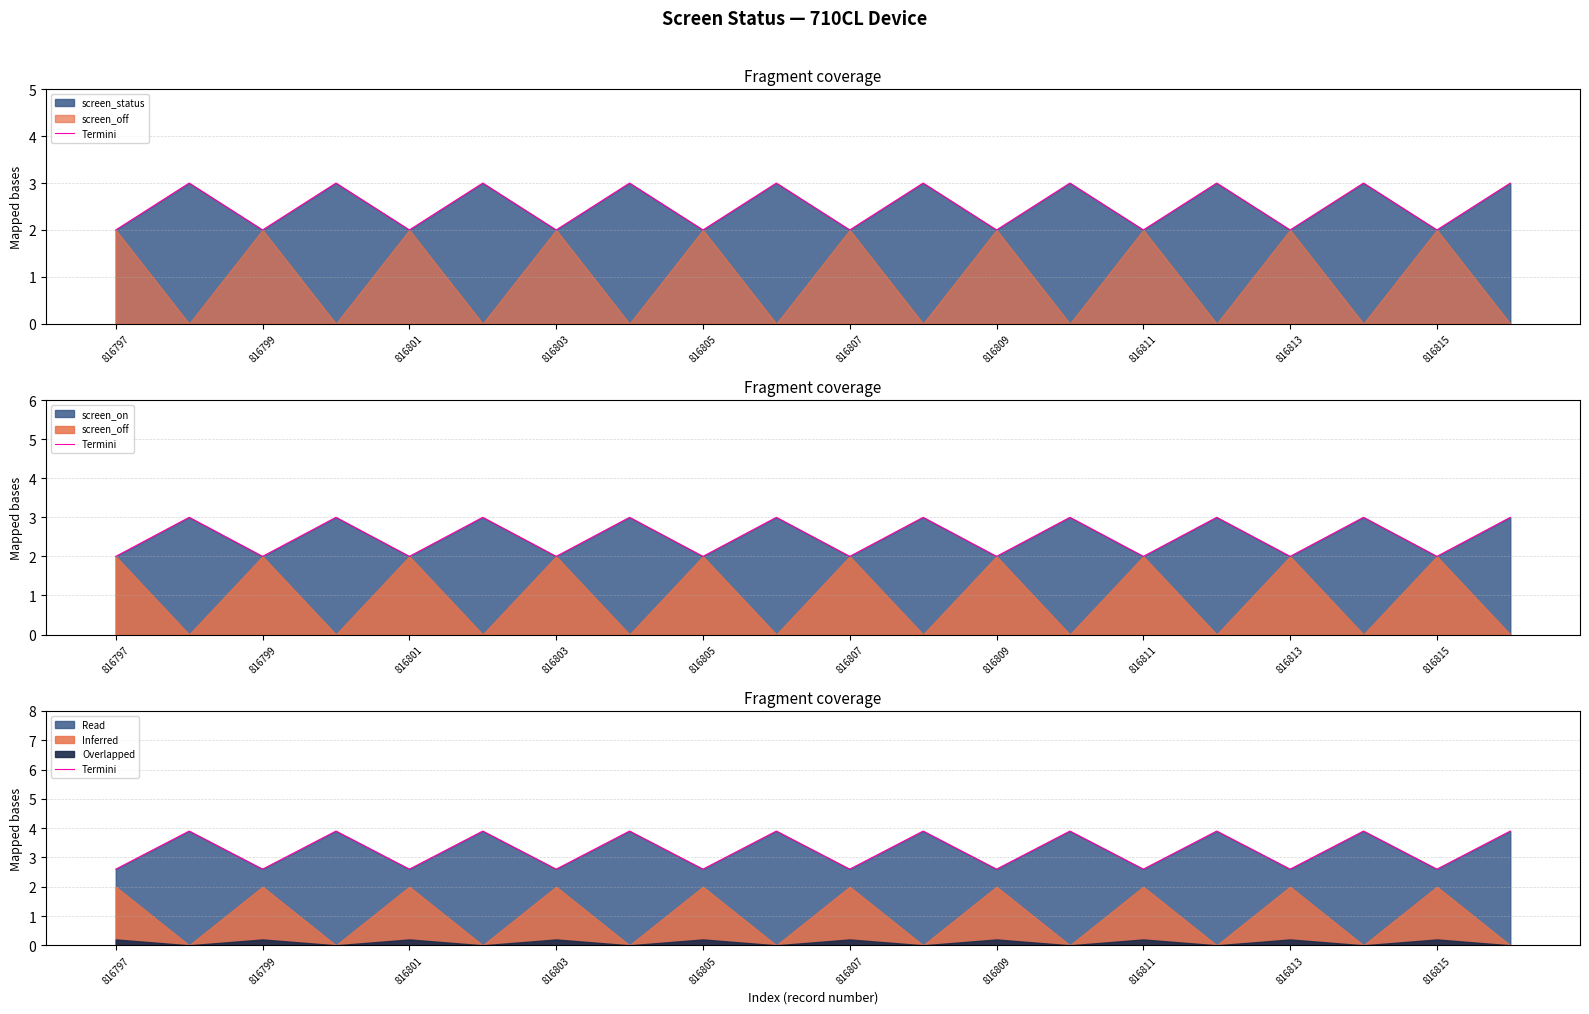

True or false: the data shows 4.2 at 816813.

False